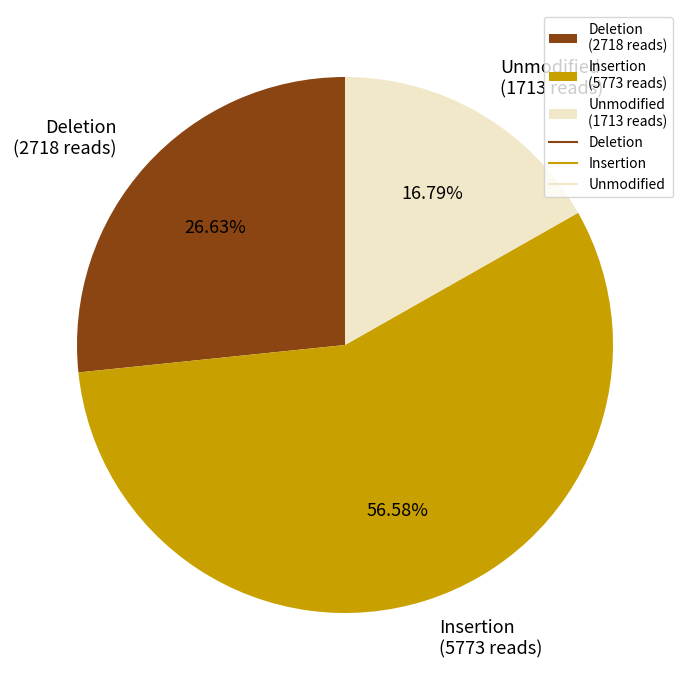

Which category accounts for the majority?

Insertion (5773 reads)